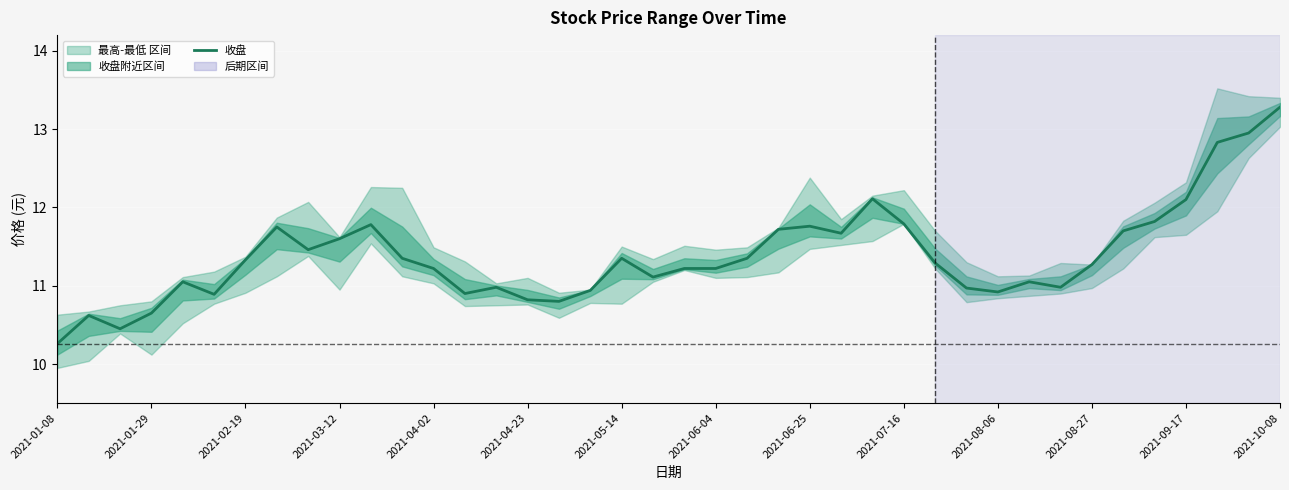

Is it true that the value at 2021-06-04 is 7.2?

False